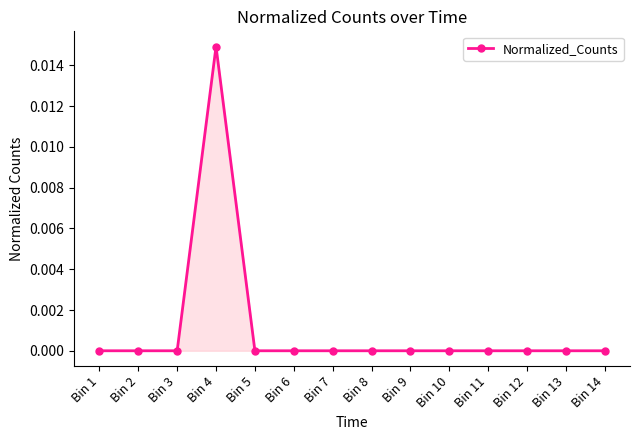

At which category does the chart reach its peak across all series?

Bin 4